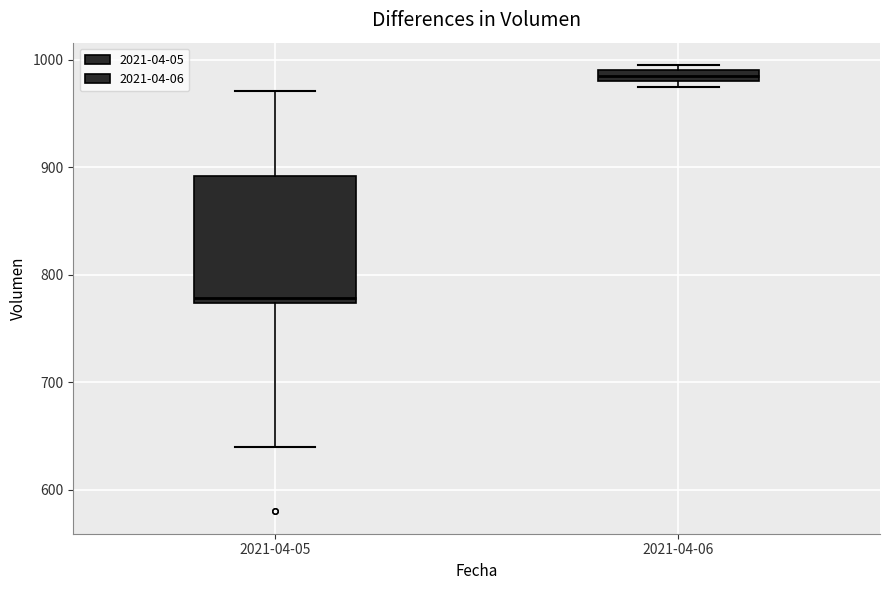

Comparing the boxes themselves (not the whiskers), which one is the tallest?

2021-04-05